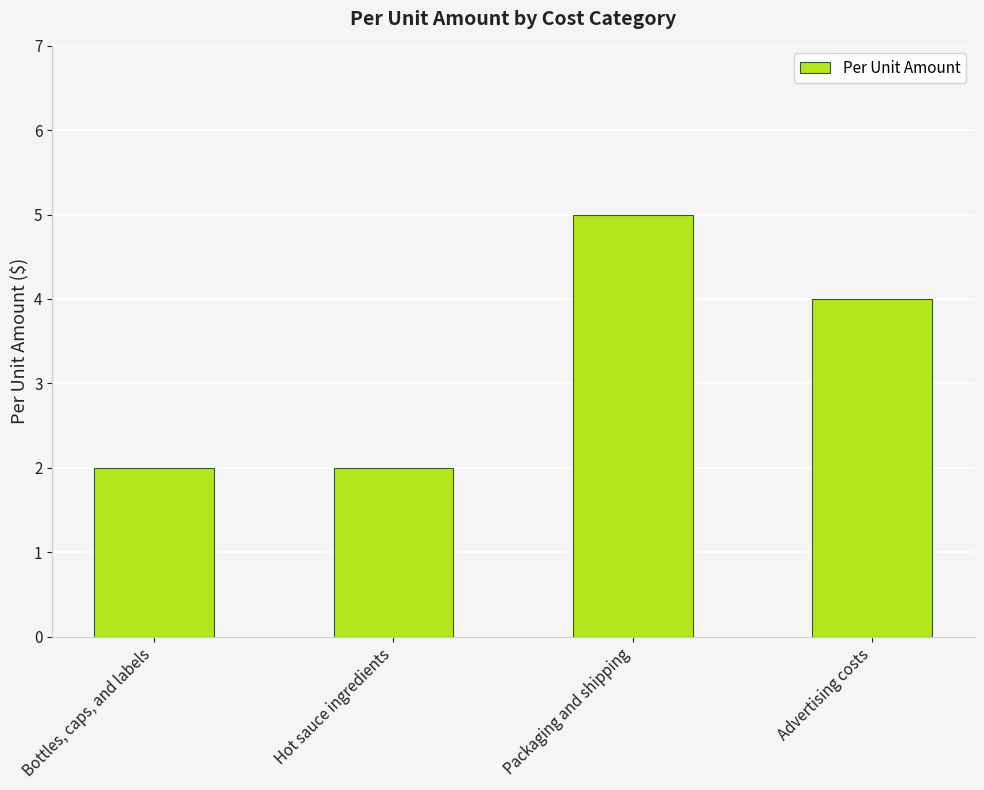

What is the ratio of the value at Advertising costs to the value at Bottles, caps, and labels?

2.0